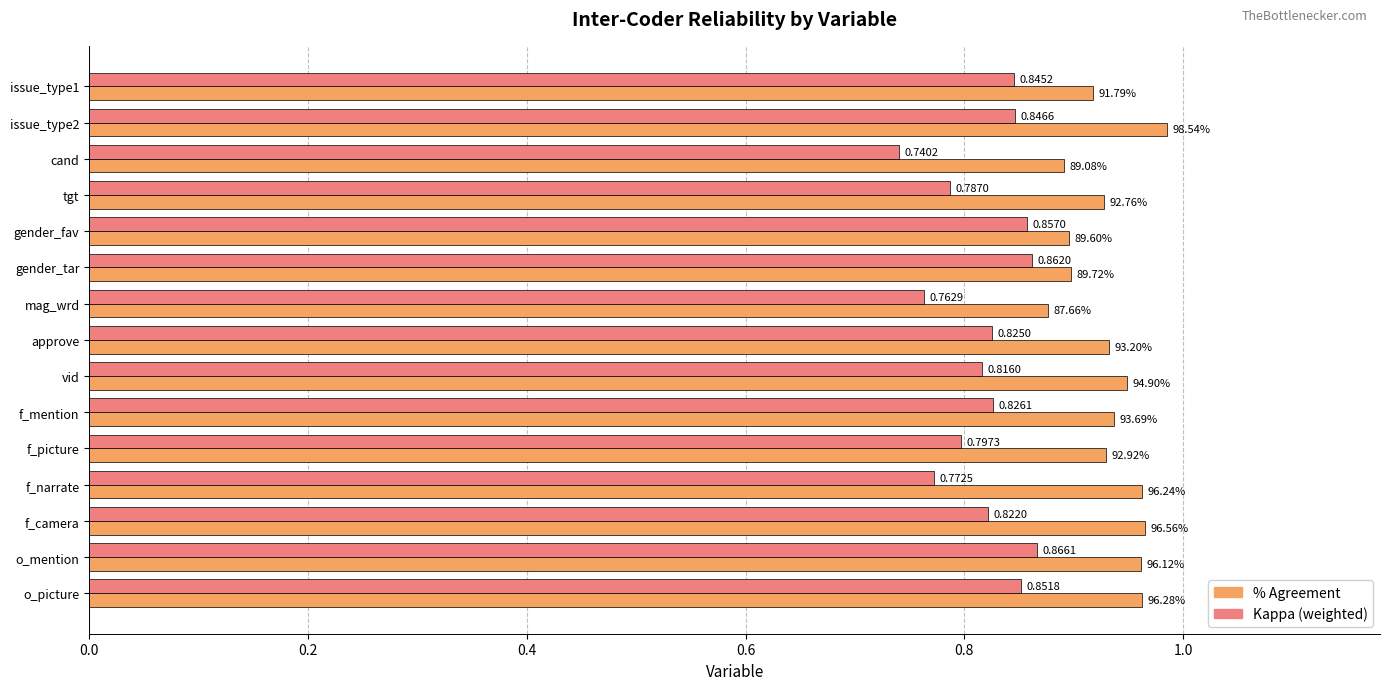

Which category has the lowest value across all series?

cand